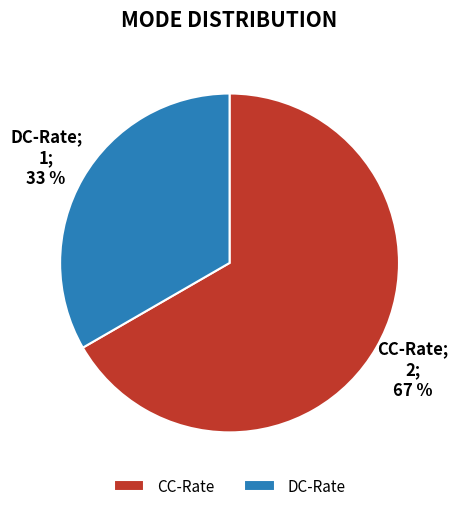

Between CC-Rate and DC-Rate, which is larger?

CC-Rate